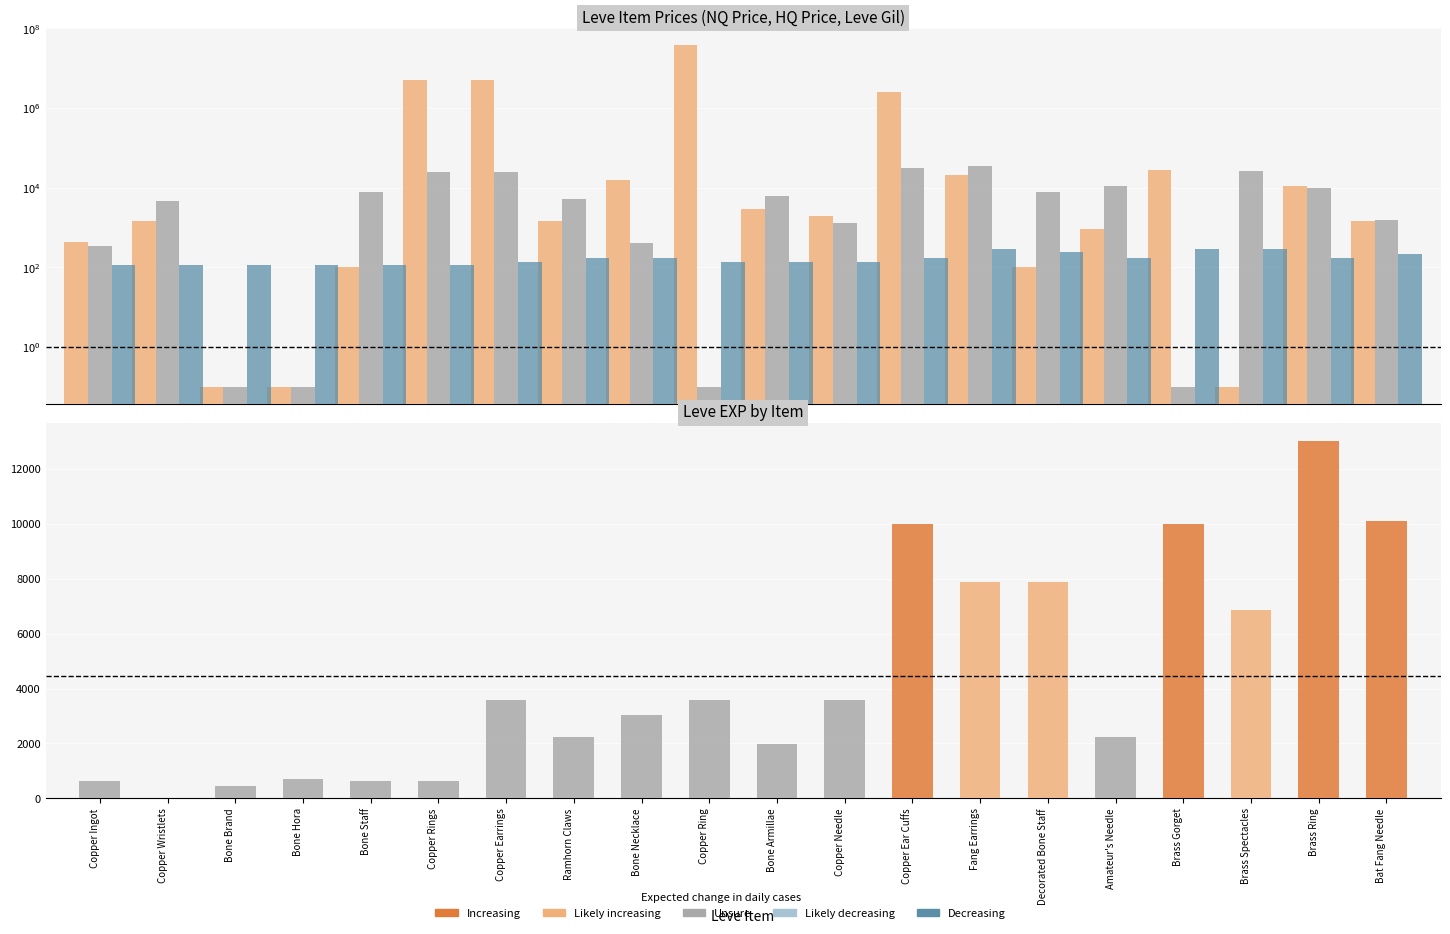

What is the difference between the second highest and minimum values in the LevePriceNQ series?

5000999.9